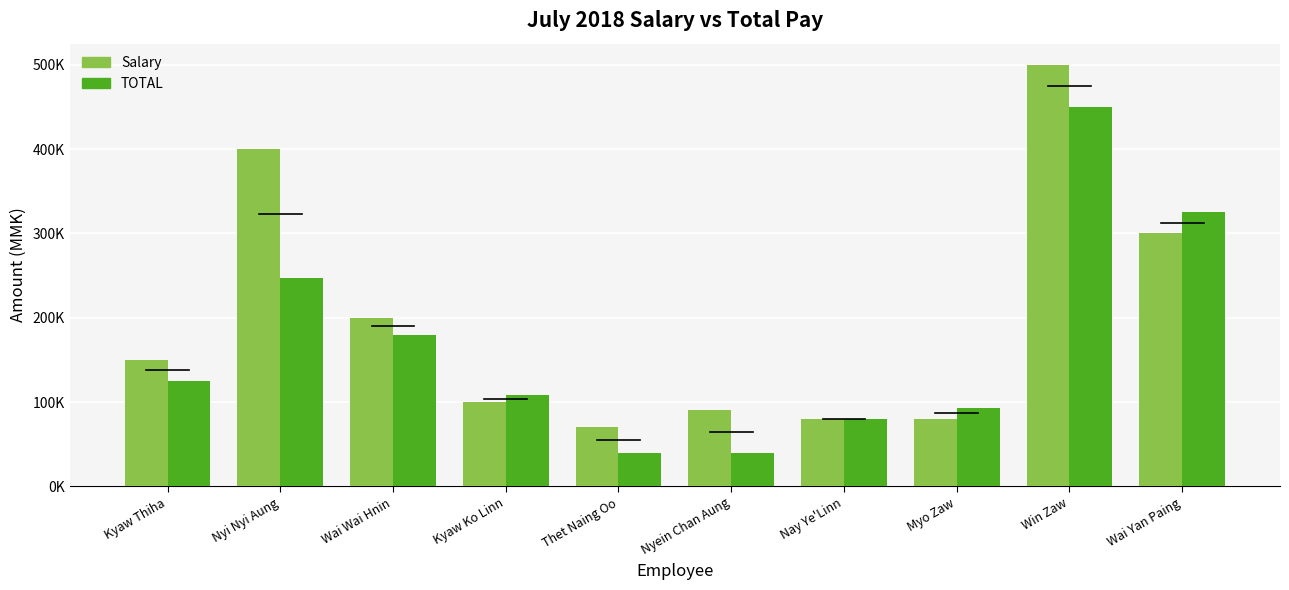

Which series has the largest total across all categories?

Salary